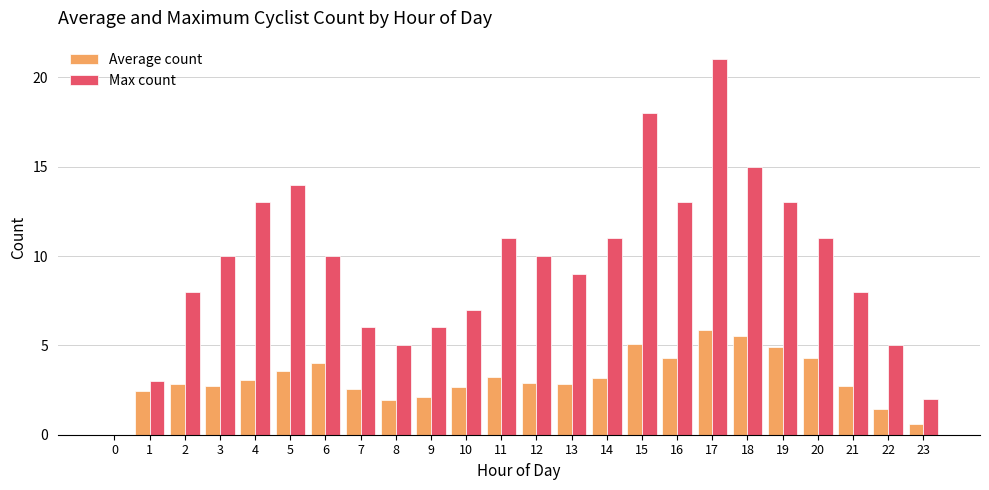

What is the sum of all Max count values?

229.0